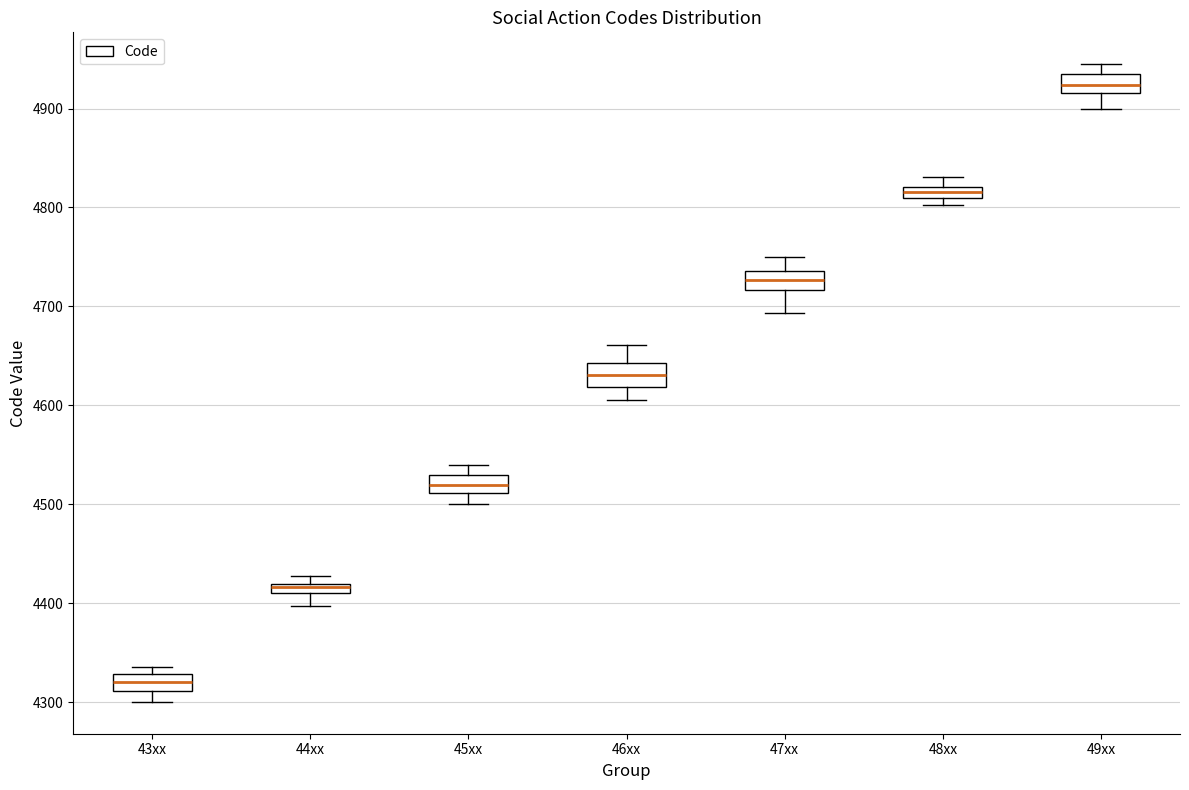

Which box's median line is the highest?

49xx